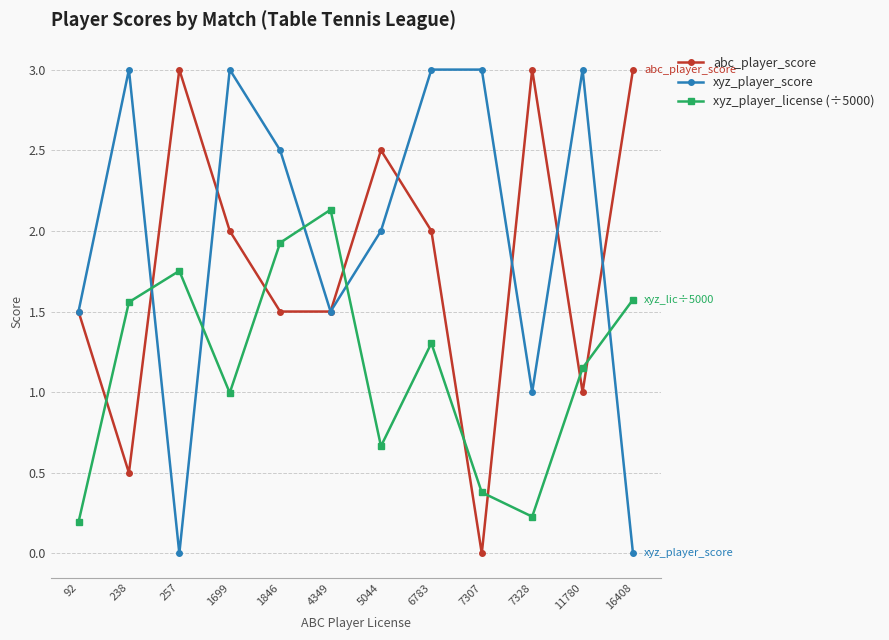

What is the average value of the xyz_player_score series?

2.0